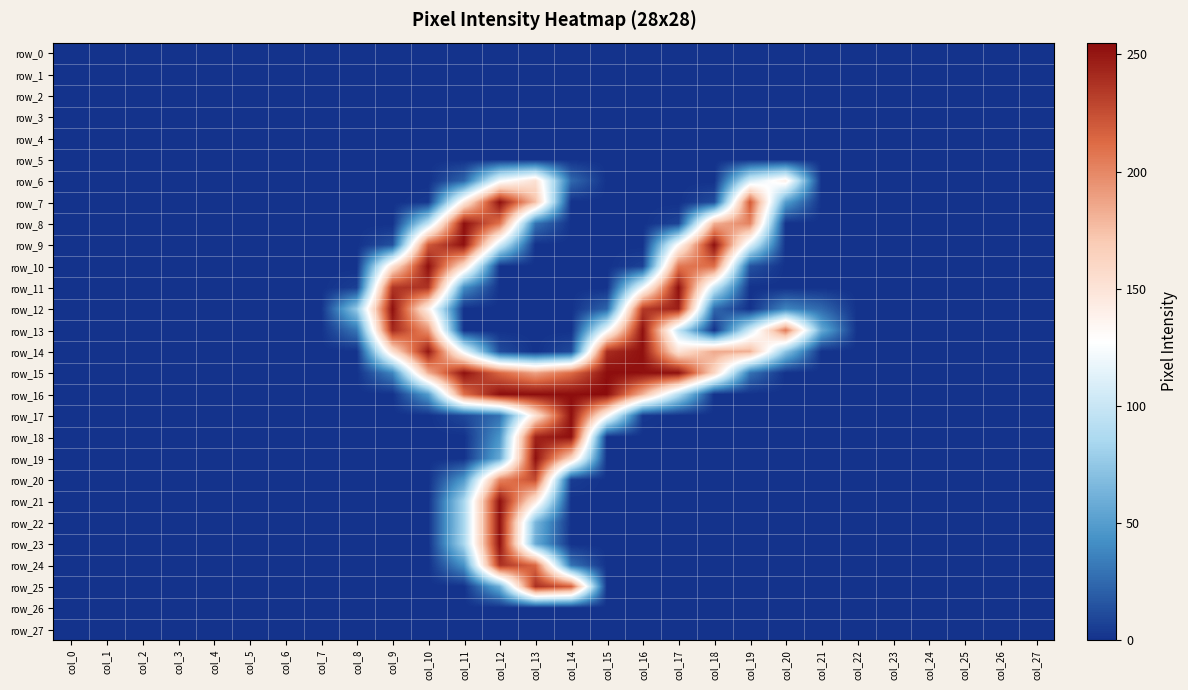

Which category has the lowest value in the row_21 series?

col_0